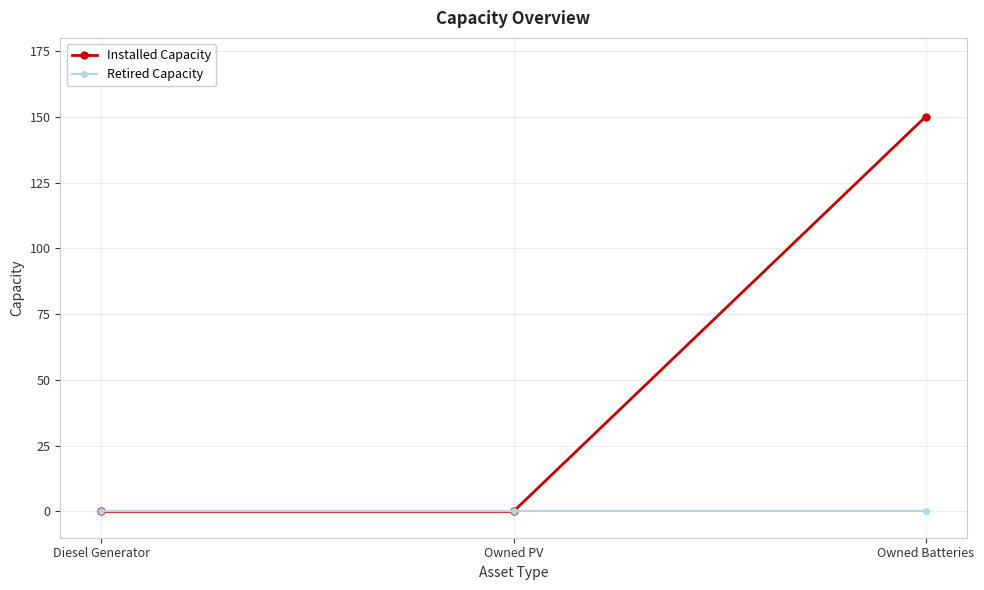

What are all the series names shown in the legend?

Installed Capacity, Retired Capacity